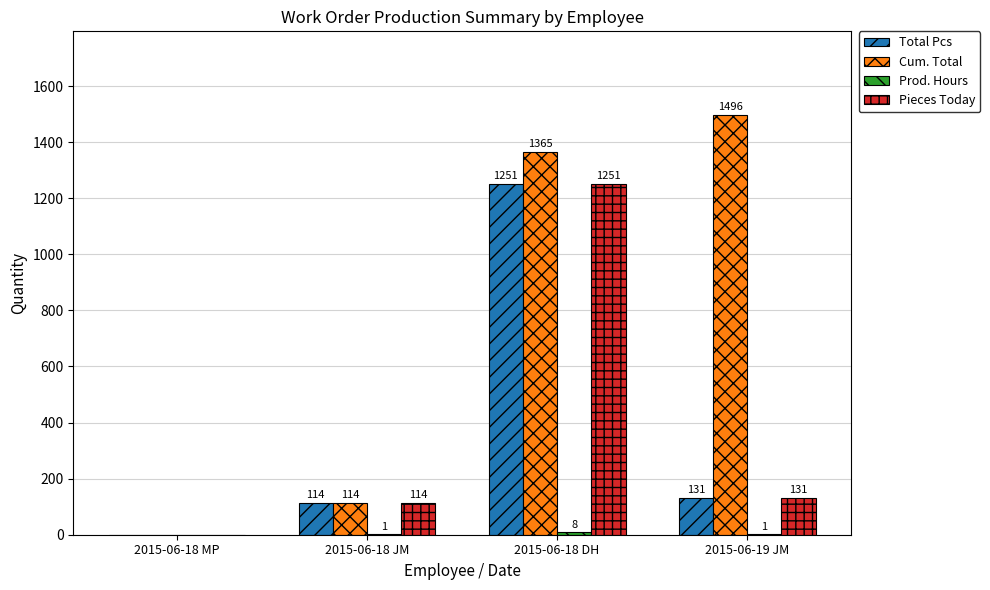

What is the sum of all Total Pcs values?

1496